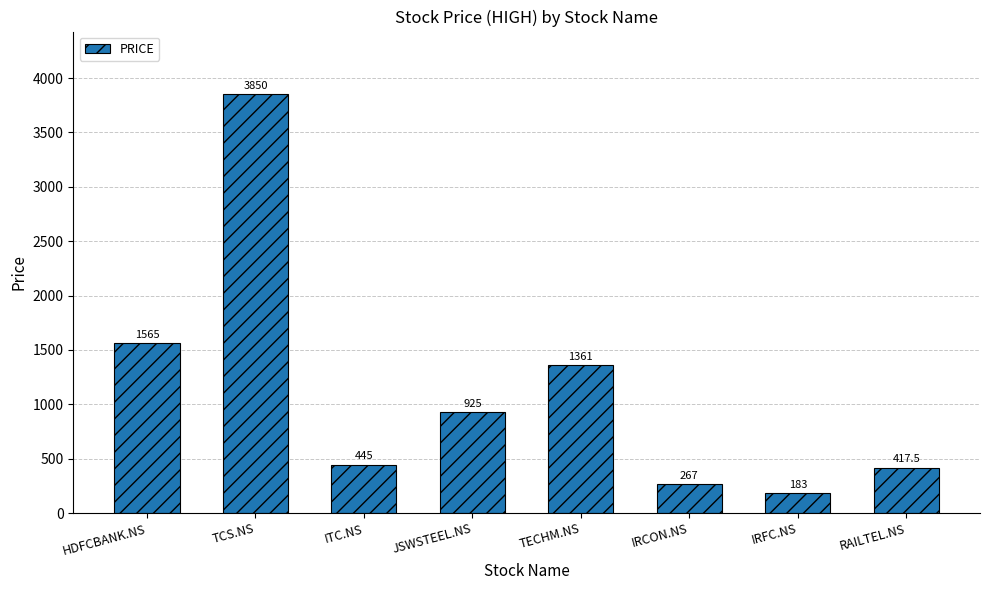

Between IRFC.NS and TCS.NS, which is larger?

TCS.NS